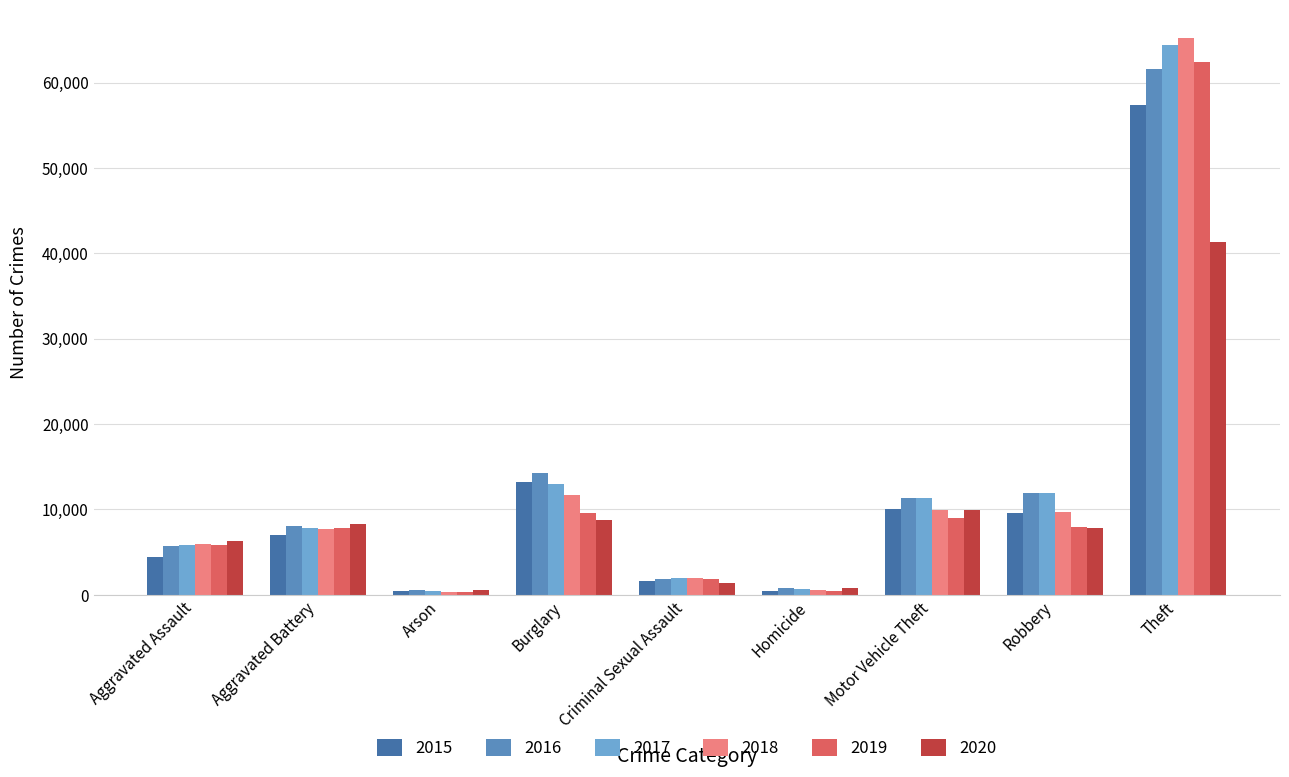

What position from the right is Theft?

1